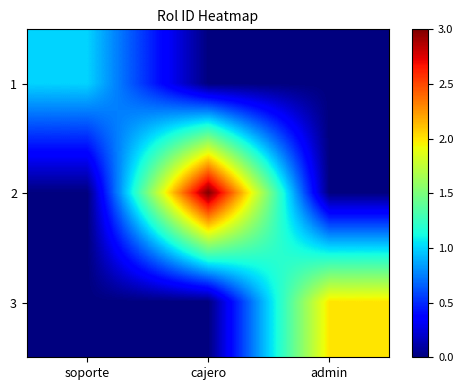

What is the total value across all series at cajero?

3